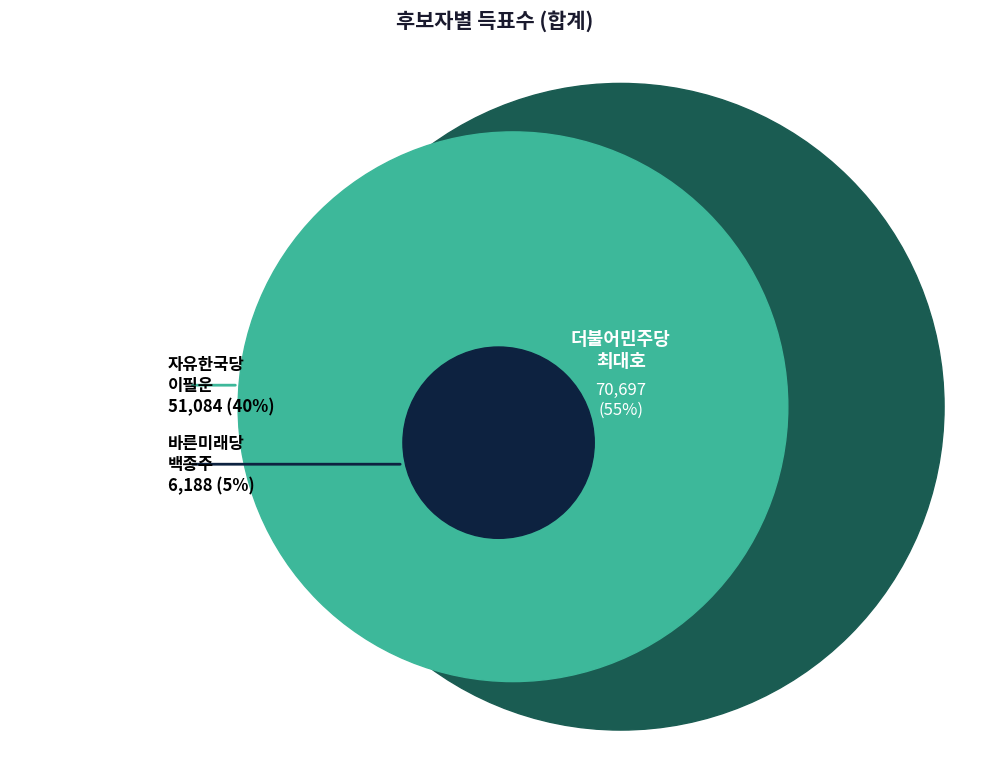

To the nearest percent, what is the average slice percentage?

33%